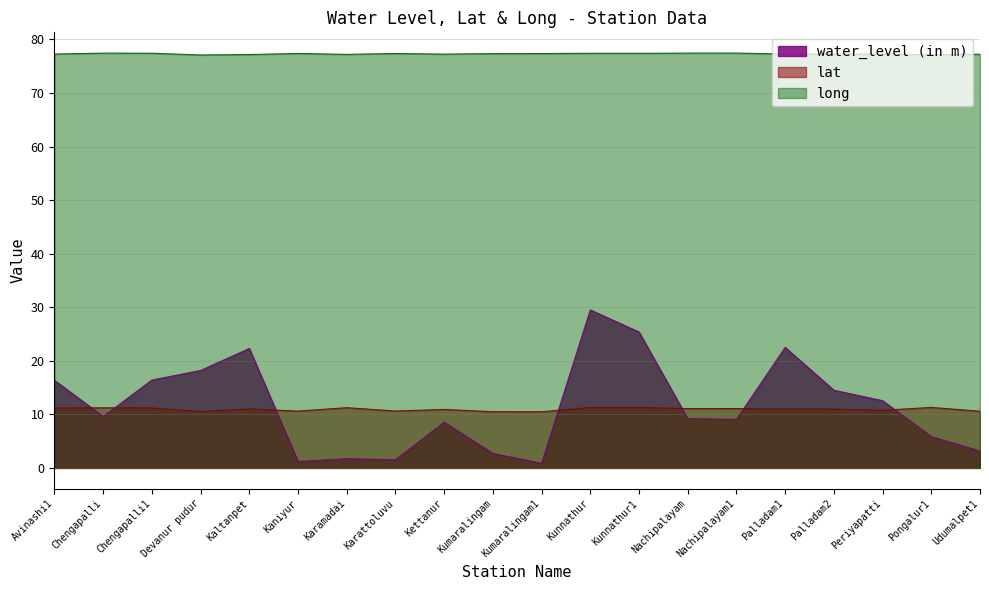

What position from the left is Chengapalli1?

3